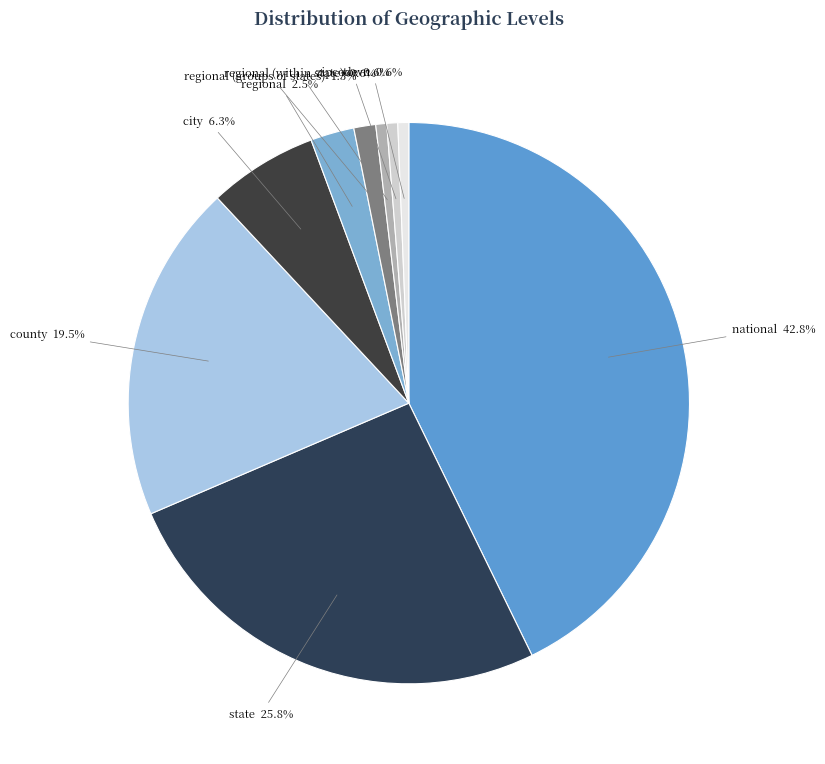

What is the total percentage of zipcode and regional (groups of states)?

1.9%